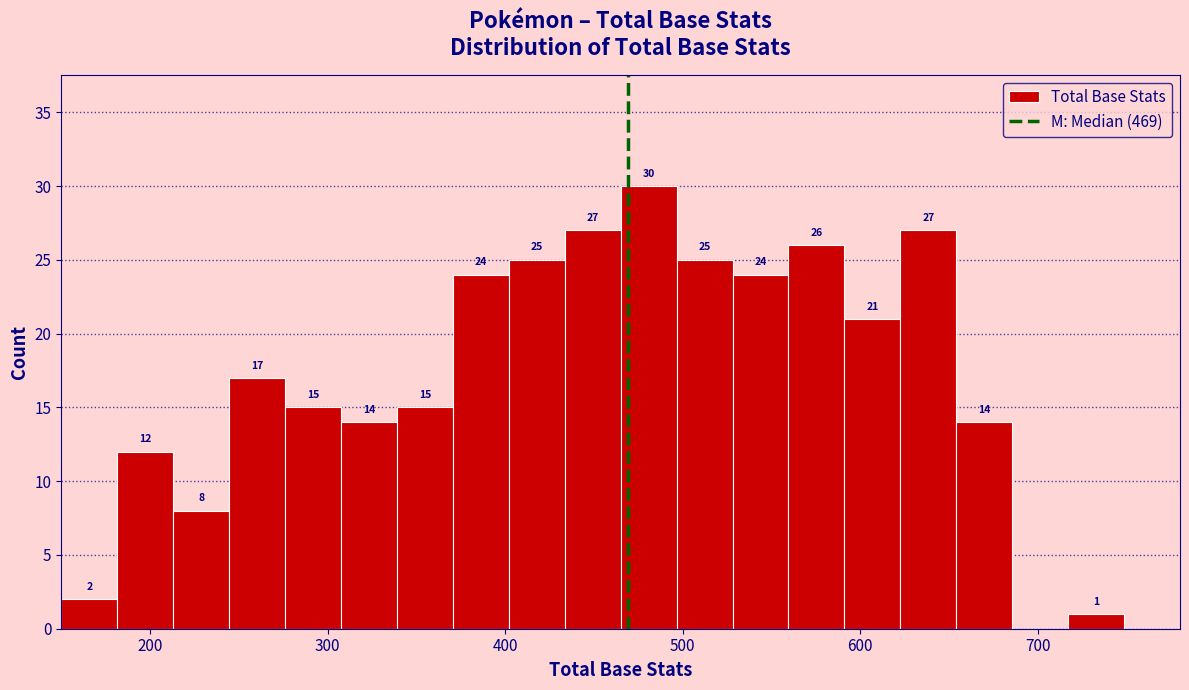

Around what value on the x-axis is the tallest bar? Give the approximate position of its centre, as read against the axis.

480